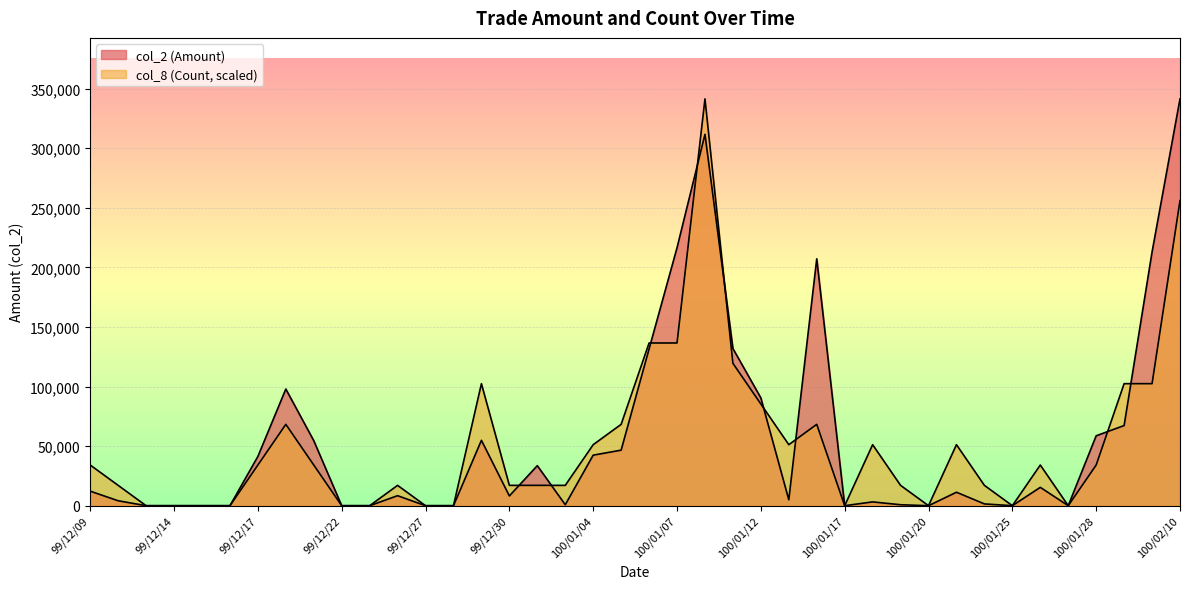

The value of col_8 (Count) at 100/01/21 is 23376.2. True or false?

False